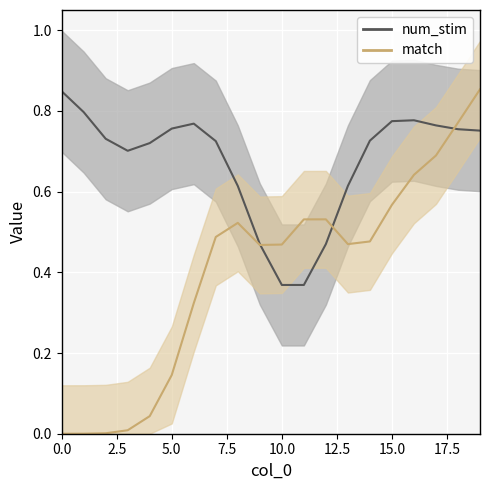

What is the difference between the second highest and second lowest values in the match series?

0.8